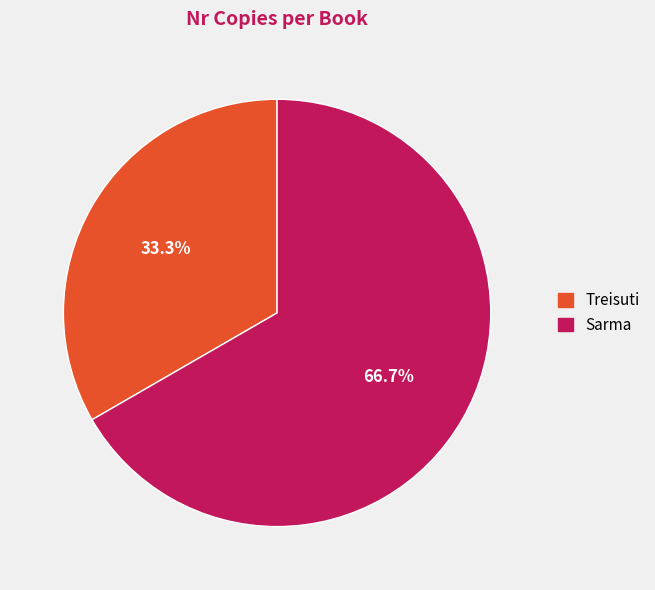

Which slice is the largest?

Sarma